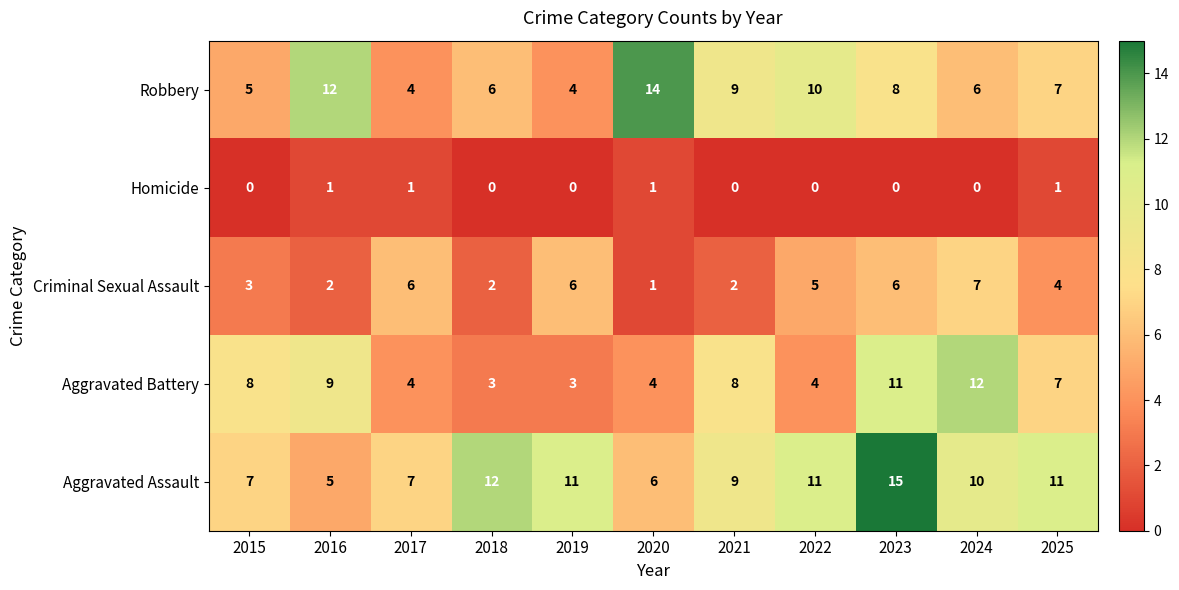

True or false: Aggravated Battery has a value of 7 at 2025.

True